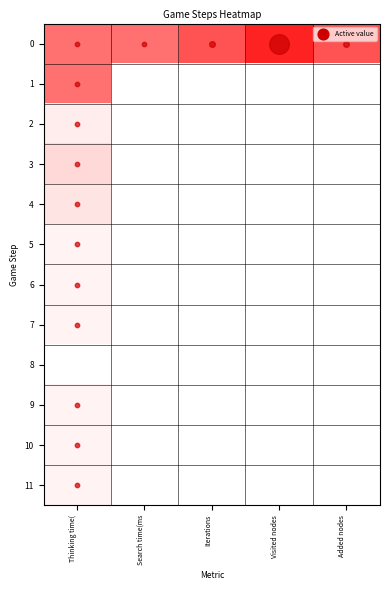

At which category is the sum across all series the highest?

Thinking time(